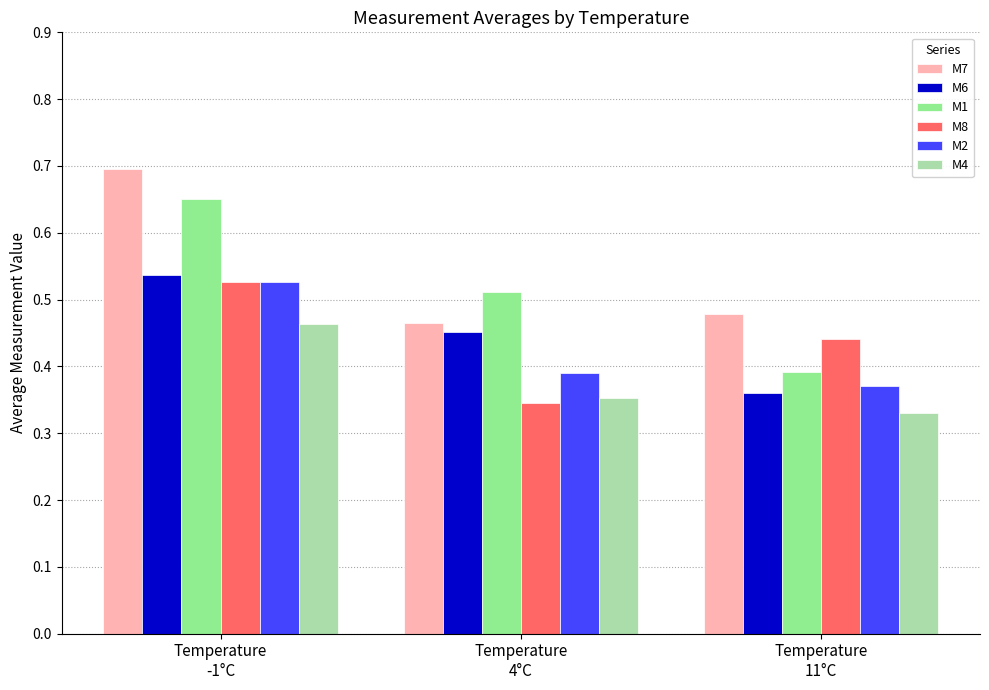

How many M4 values are between 0 and 1?

3